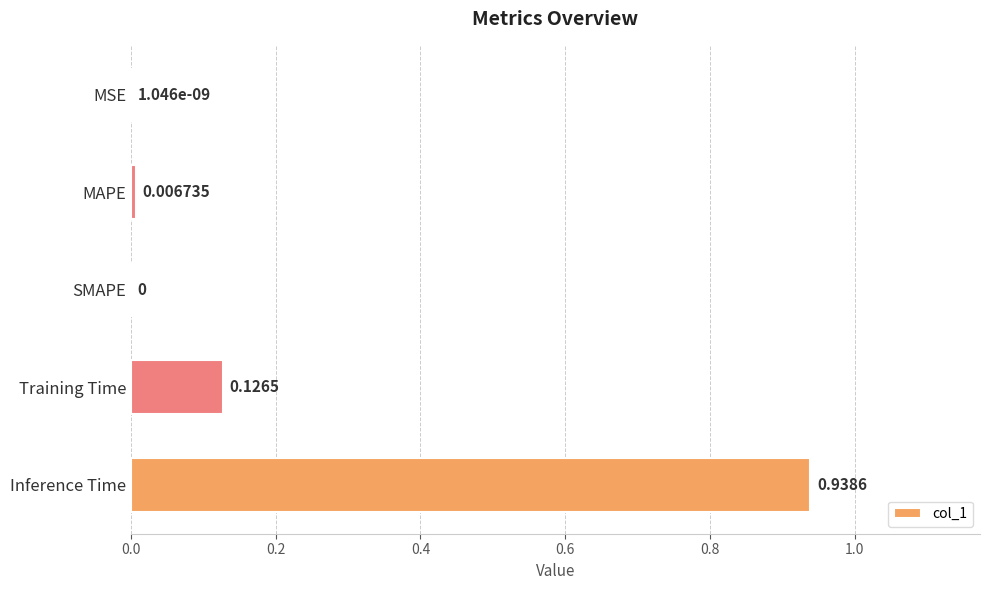

What is the change in value from MSE to Inference Time?

+0.9